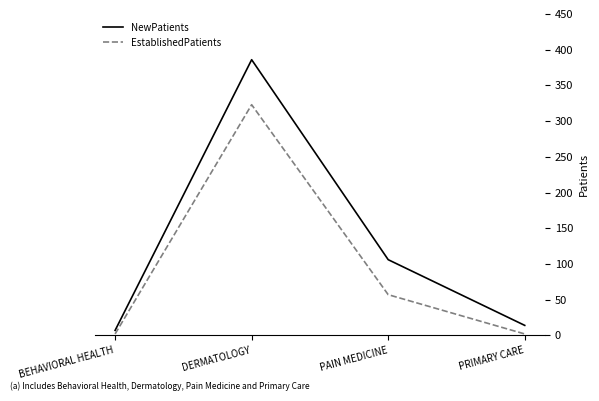

What is the highest value of the EstablishedPatients series?

323